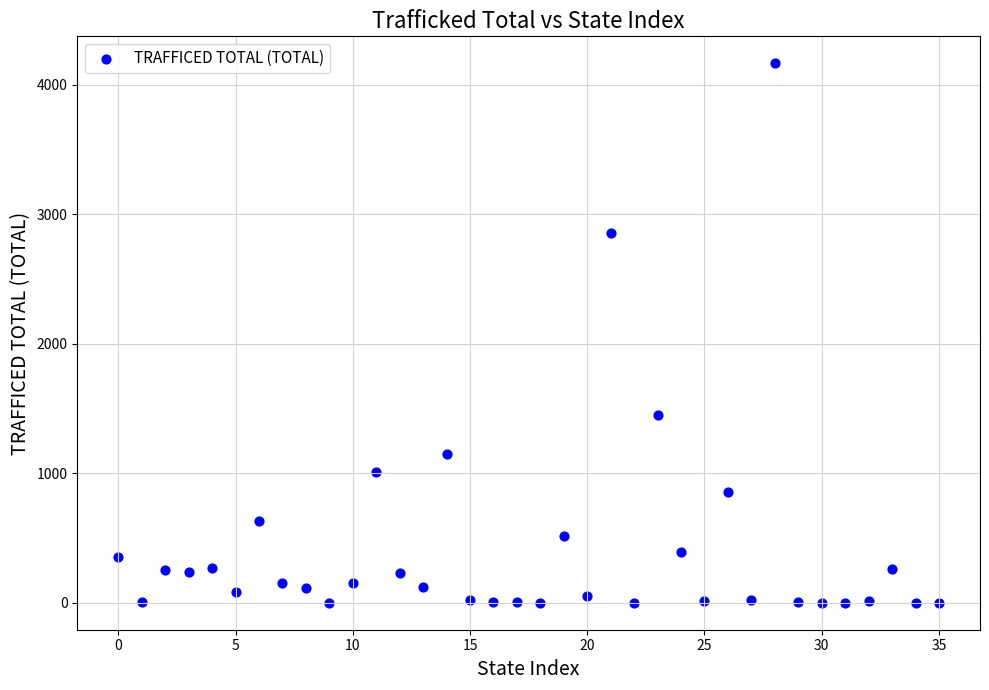

What is the range of Y values (max minus min)?

4164